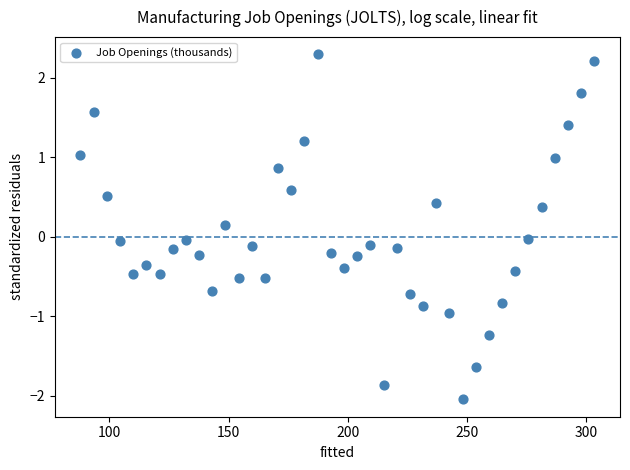

What is the range of X values (max minus min)?

215.4